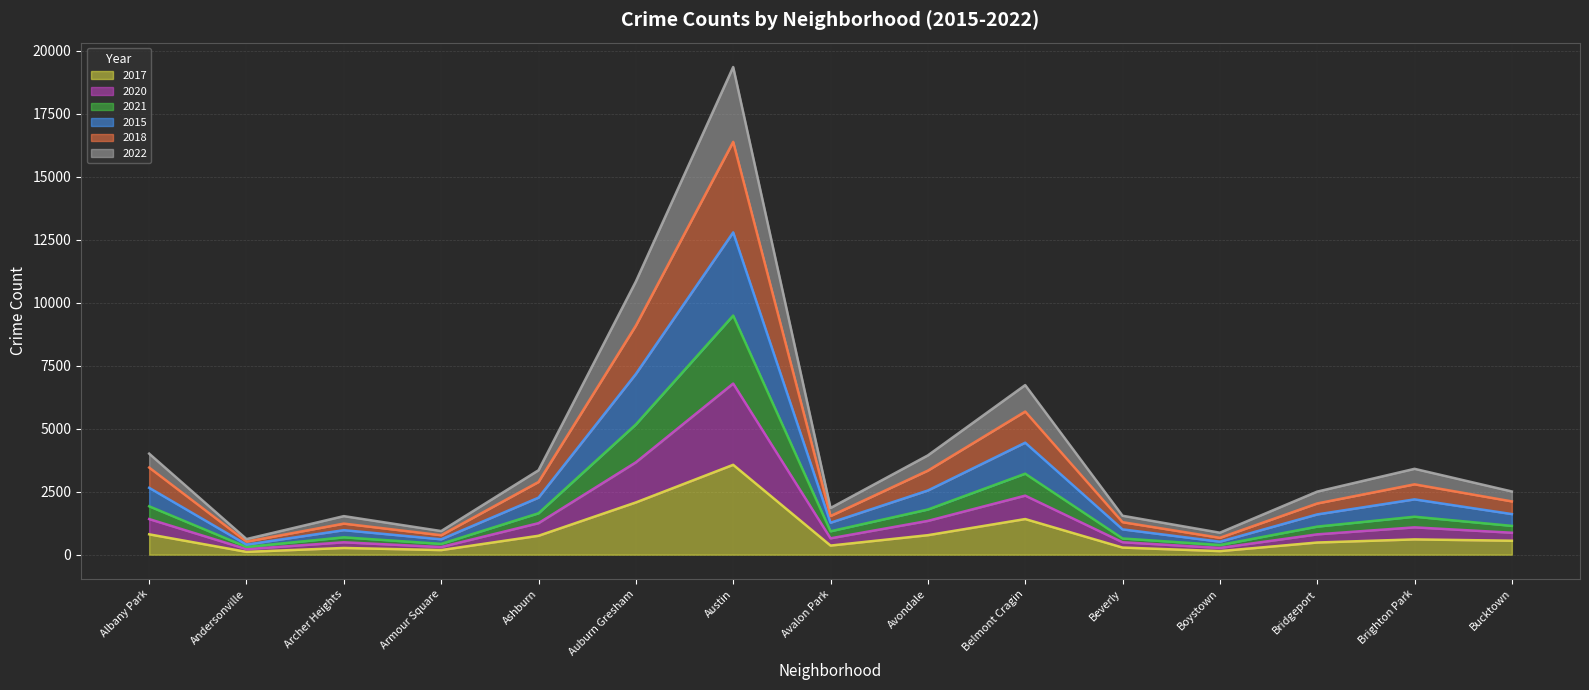

At which category is the sum across all series the highest?

Austin